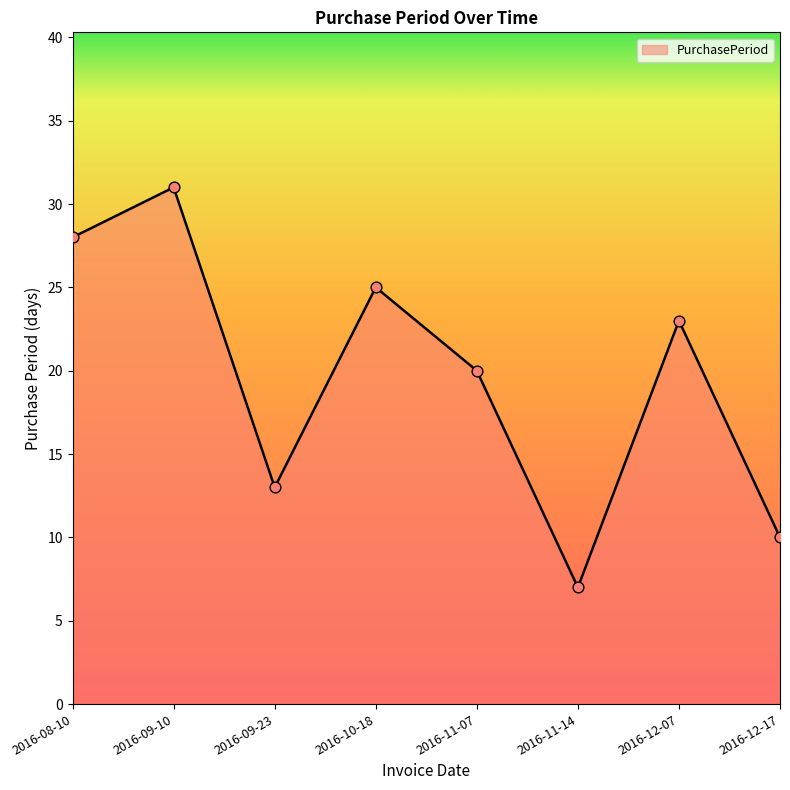

What is the change in value from 2016-09-10 to 2016-12-07?

-8